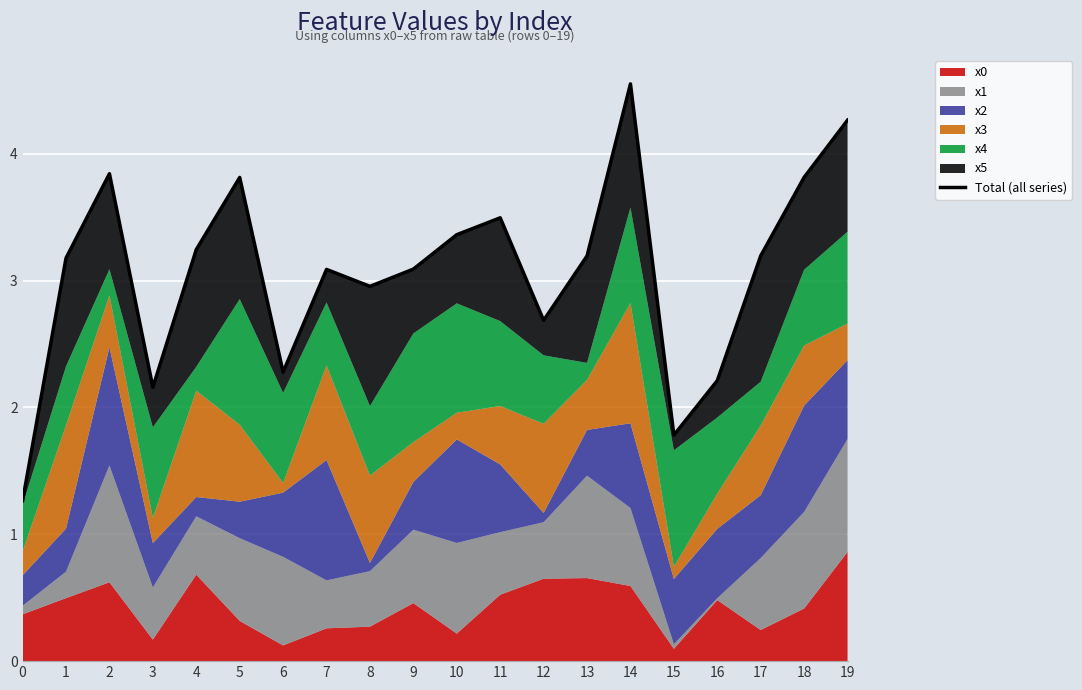

At which label is the value closest to 2?

3